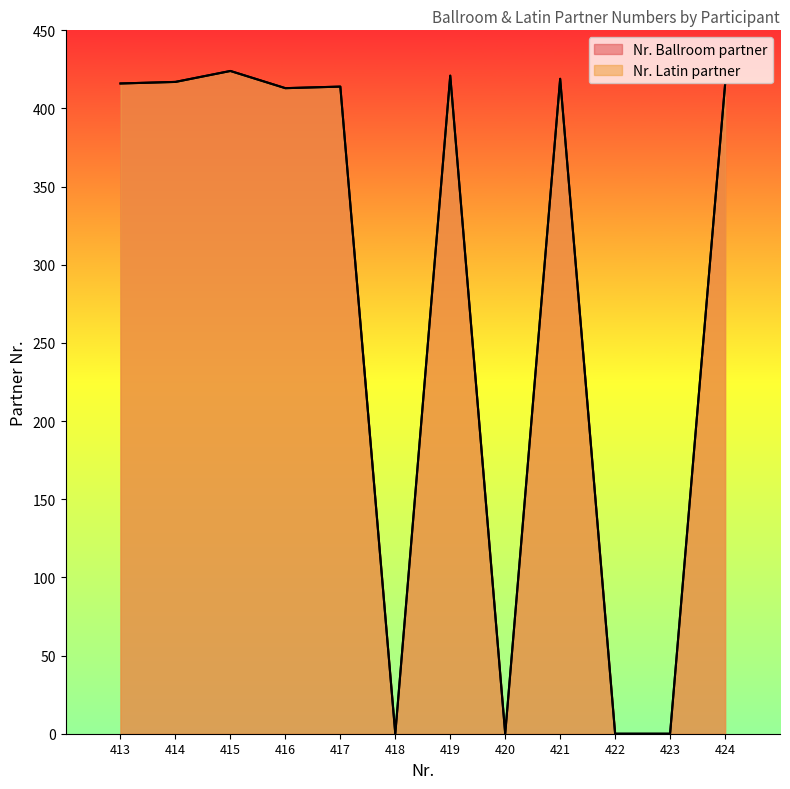

Where is the first local maximum for Nr. Latin partner?

415